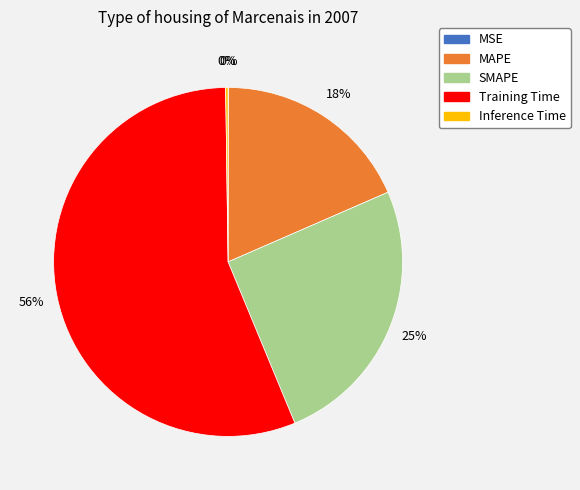

To the nearest percent, what percentage of the pie is SMAPE?

25%